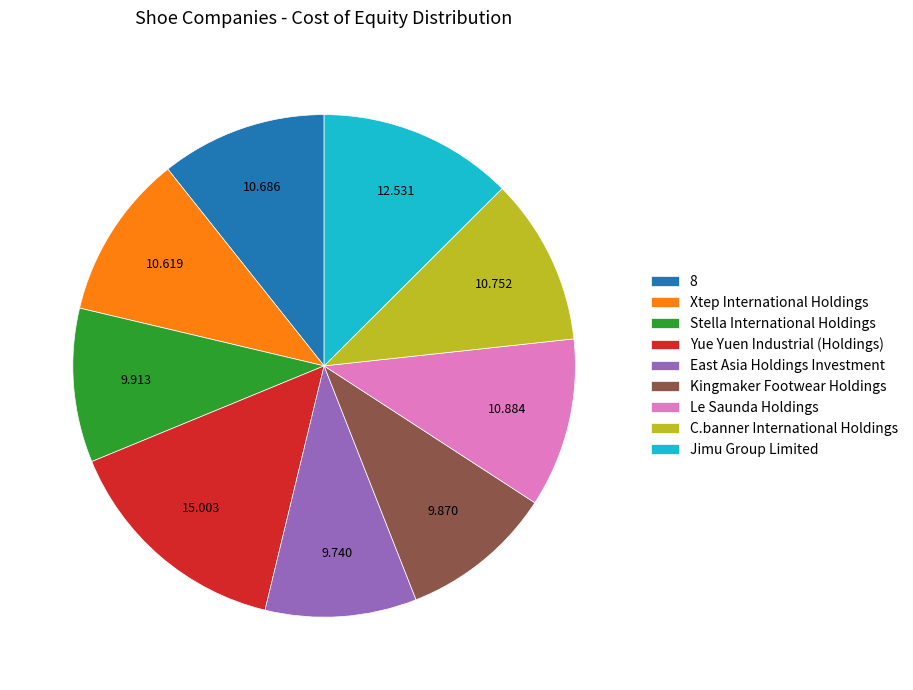

Is Jimu Group Limited the majority of the pie?

No